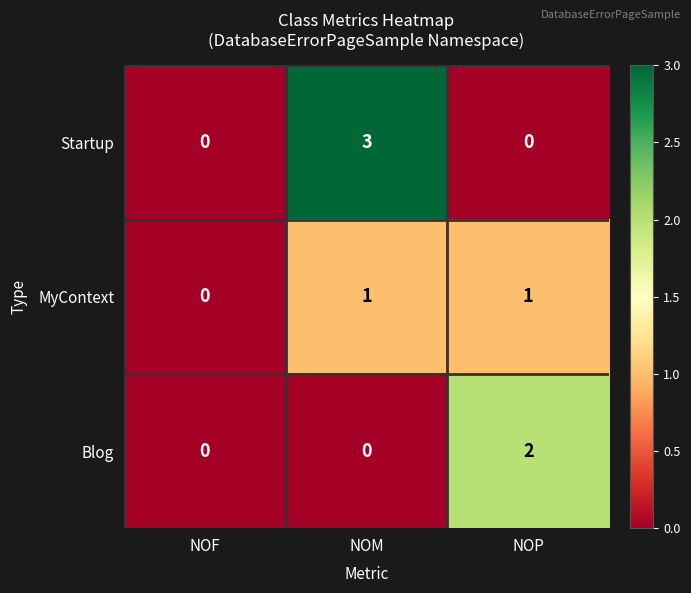

List the series in order of their peak value, highest first.

Startup, Blog, MyContext